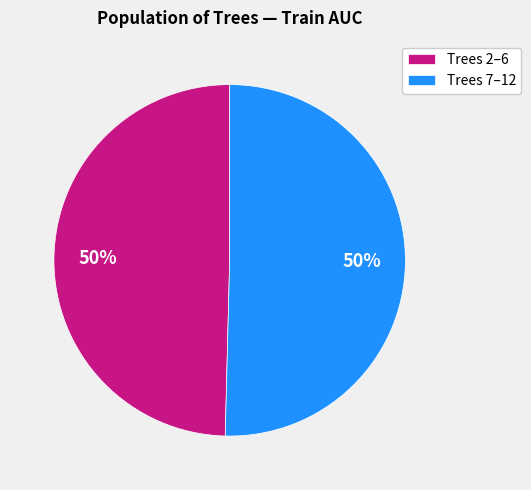

What percentage is the Trees 7–12 slice, to the nearest percent?

50%